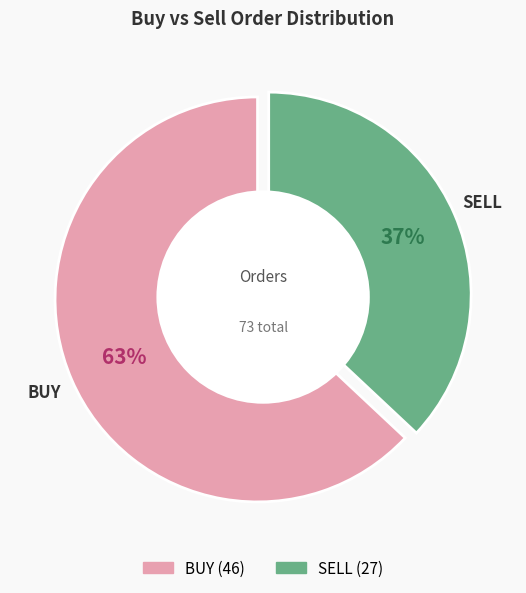

What is the ratio of the value at BUY to the value at SELL?

1.7